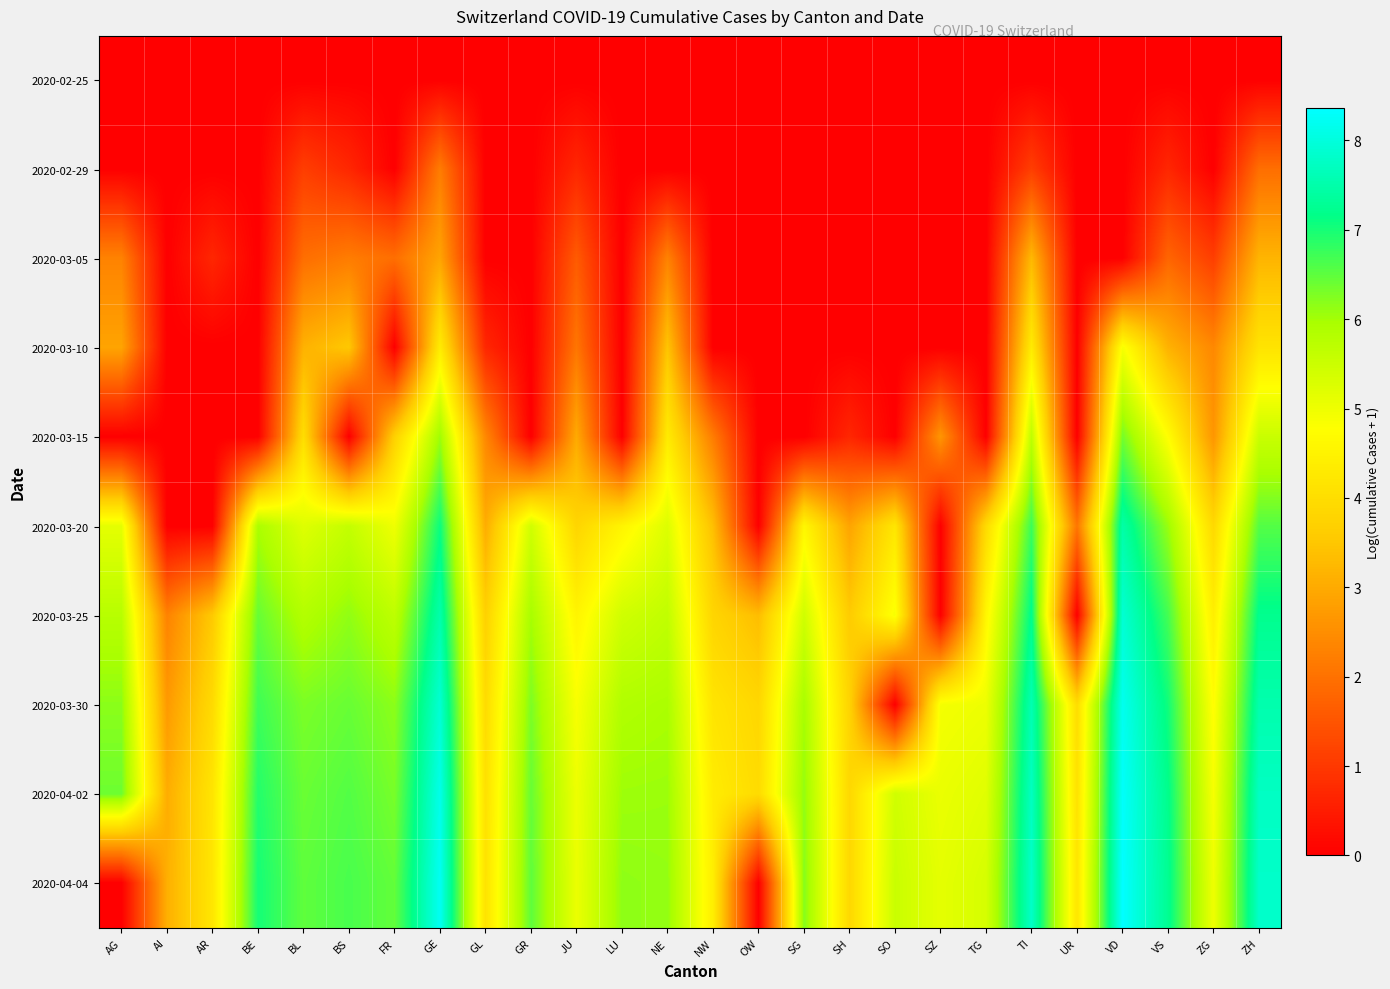

Which category has the lowest value across all series?

AG